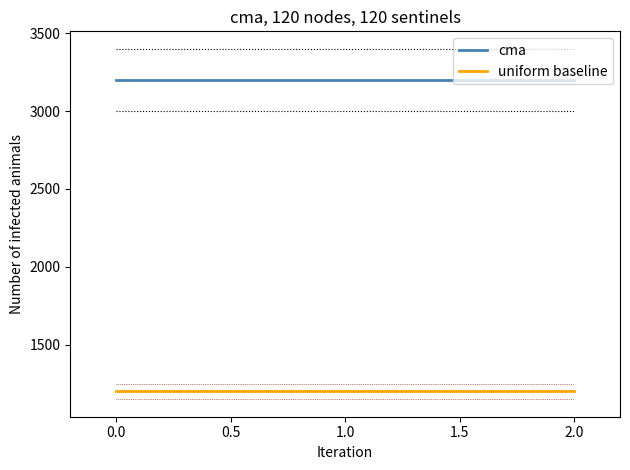

Count the number of data series in this chart.

2